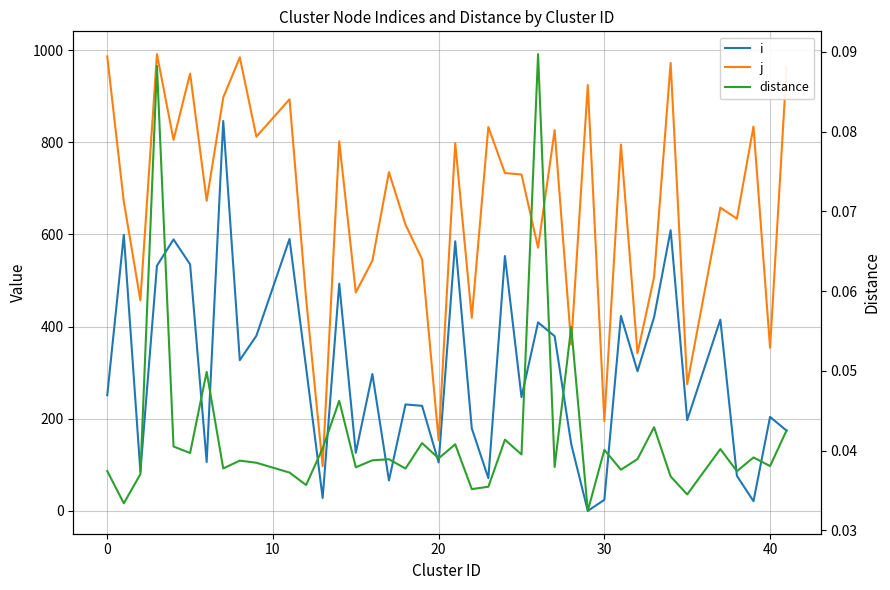

What are all the series names shown in the legend?

i, j, distance